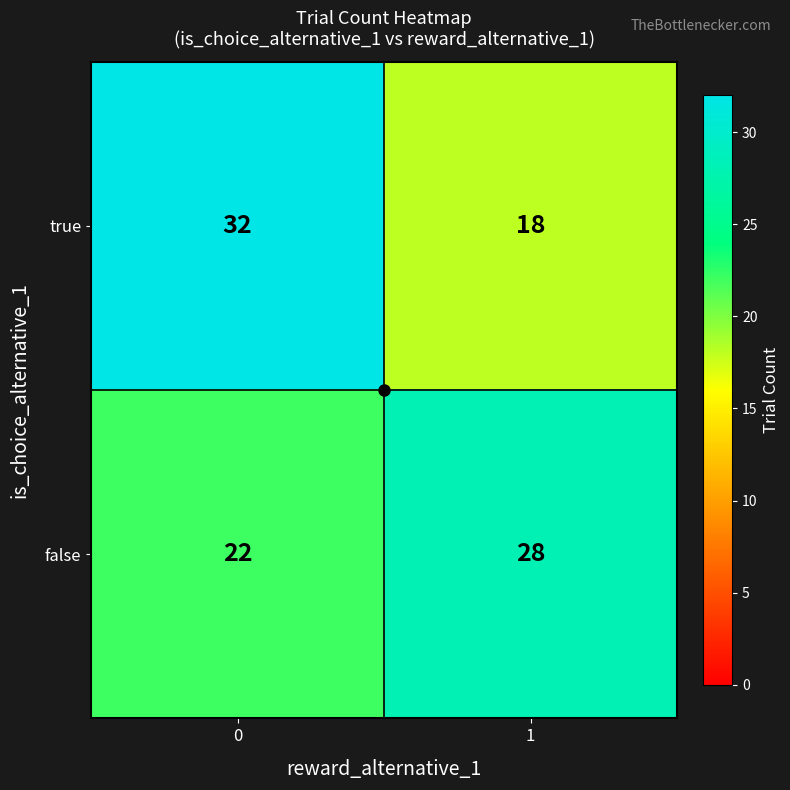

What is the total value across all series at 0?

54